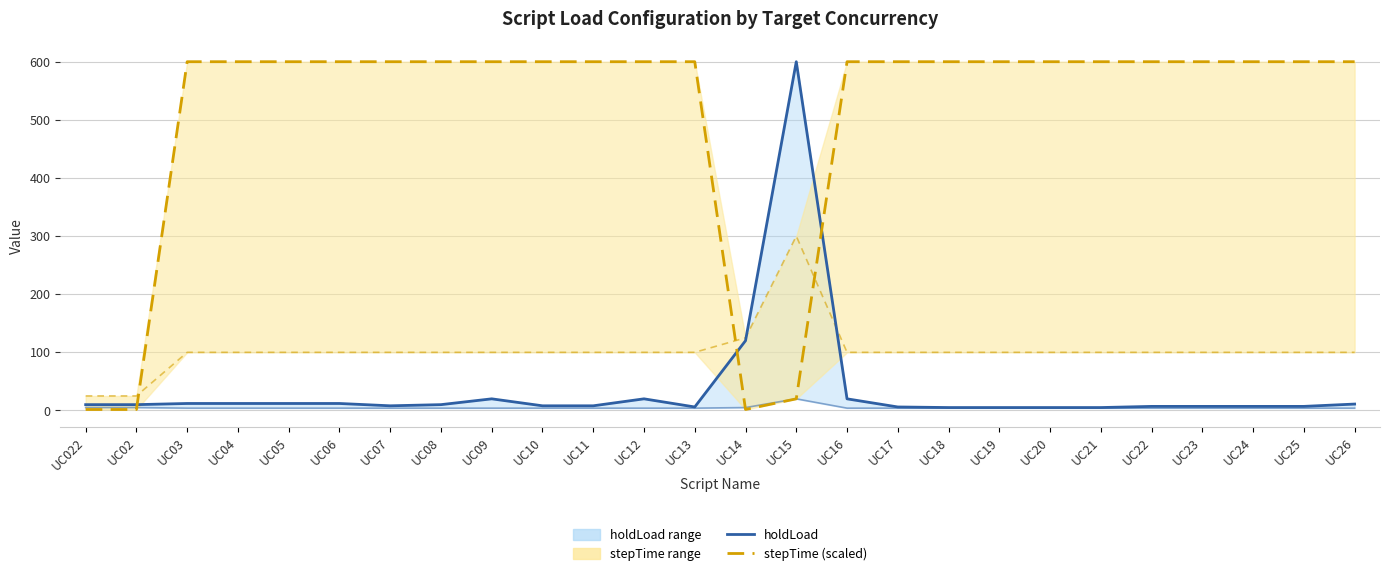

Which label corresponds to the smallest value in the chart?

UC022